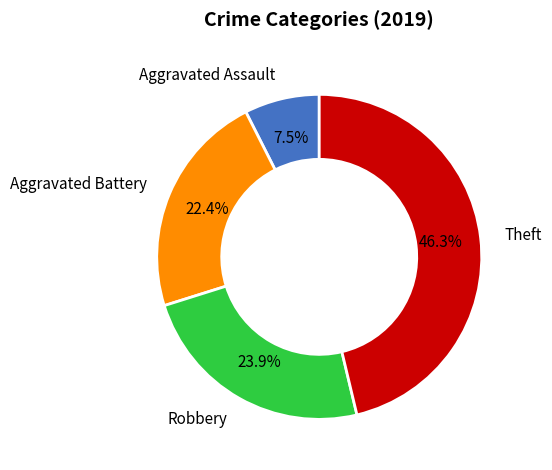

Which has a higher value, Aggravated Battery or Robbery?

Robbery